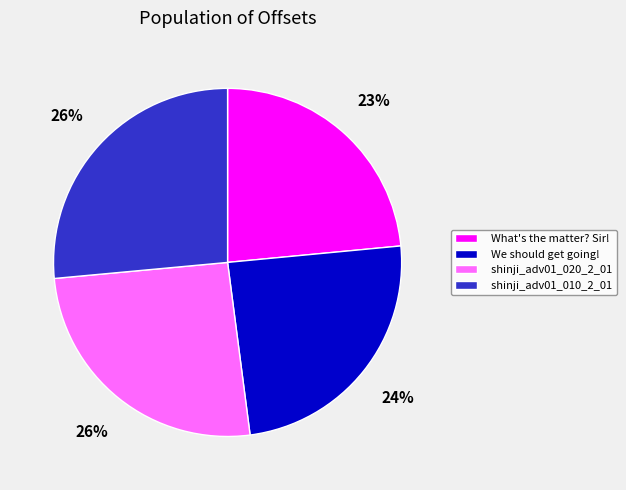

Is it true that What's the matter? Sir! is 23% of the pie?

True